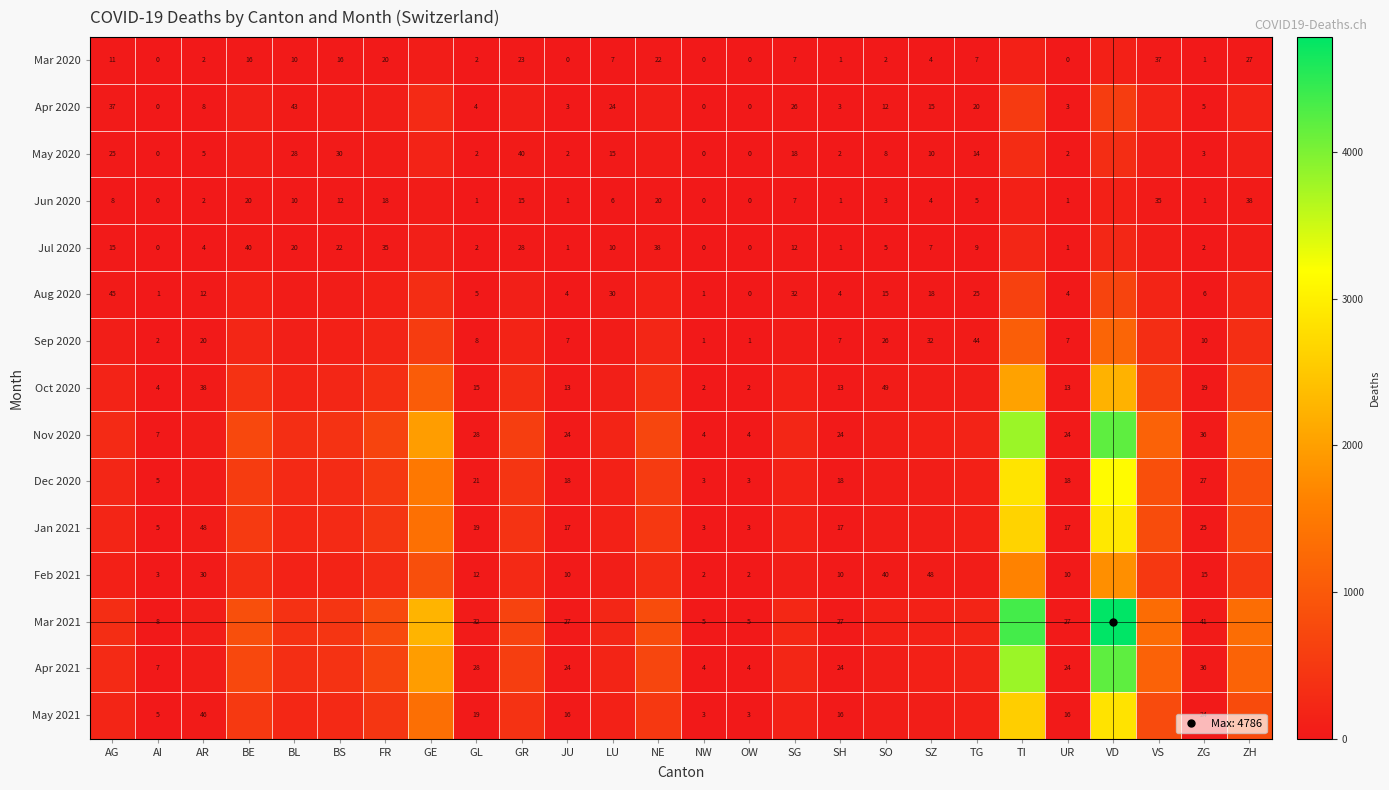

At which label is Jul 2020 closest to 110?

GE